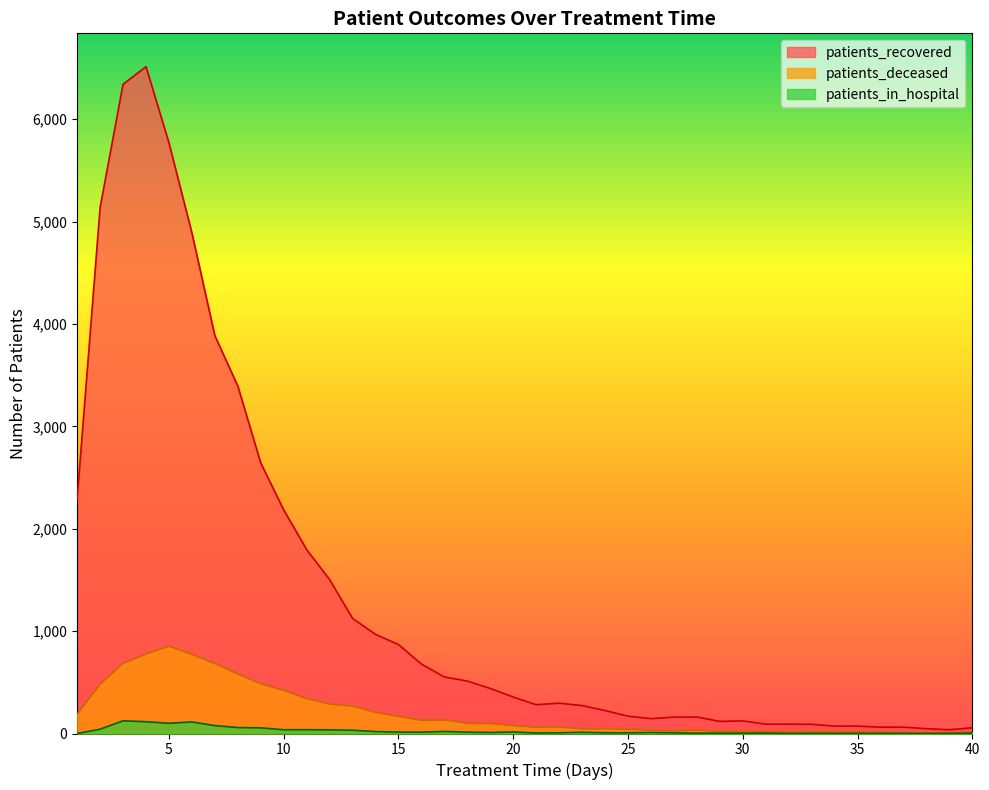

Rank the categories by patients_deceased value from lowest to highest.

37, 38, 39, 40, 36, 32, 35, 30, 34, 31, 33, 29, 27, 26, 28, 25, 23, 24, 21, 22, 20, 19, 18, 16, 17, 15, 1, 14, 13, 12, 11, 10, 2, 9, 8, 7, 3, 6, 4, 5